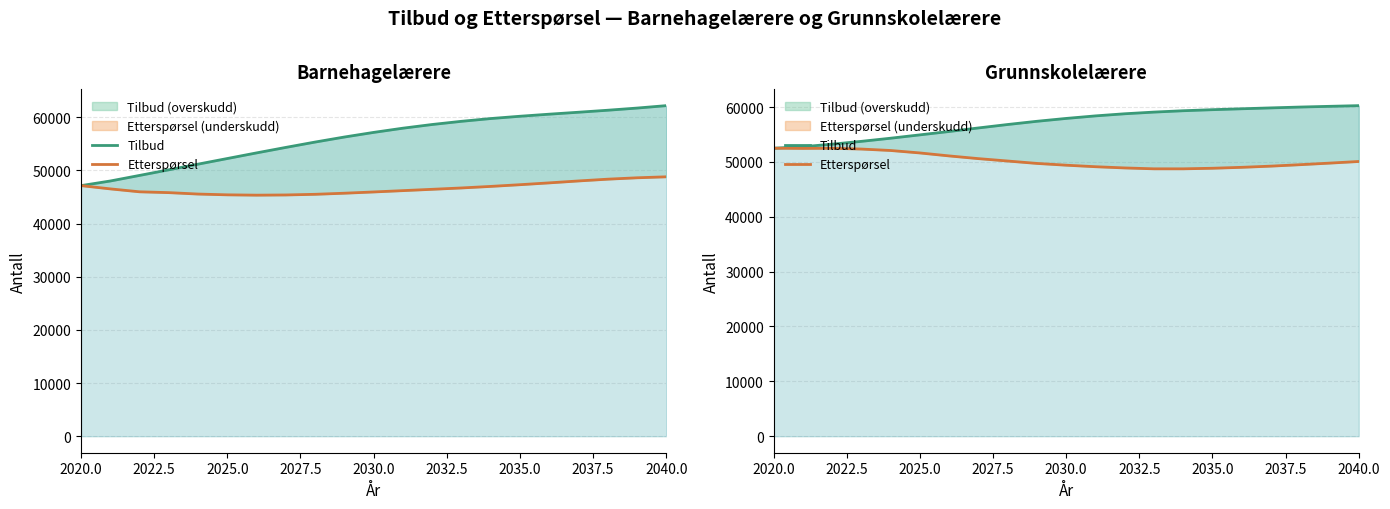

How many interior local valleys does the Etterspørsel series have?

2